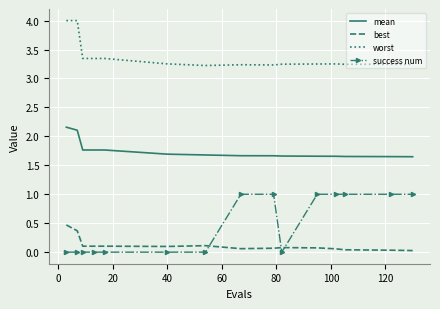

True or false: success num and mean cross at least once.

False